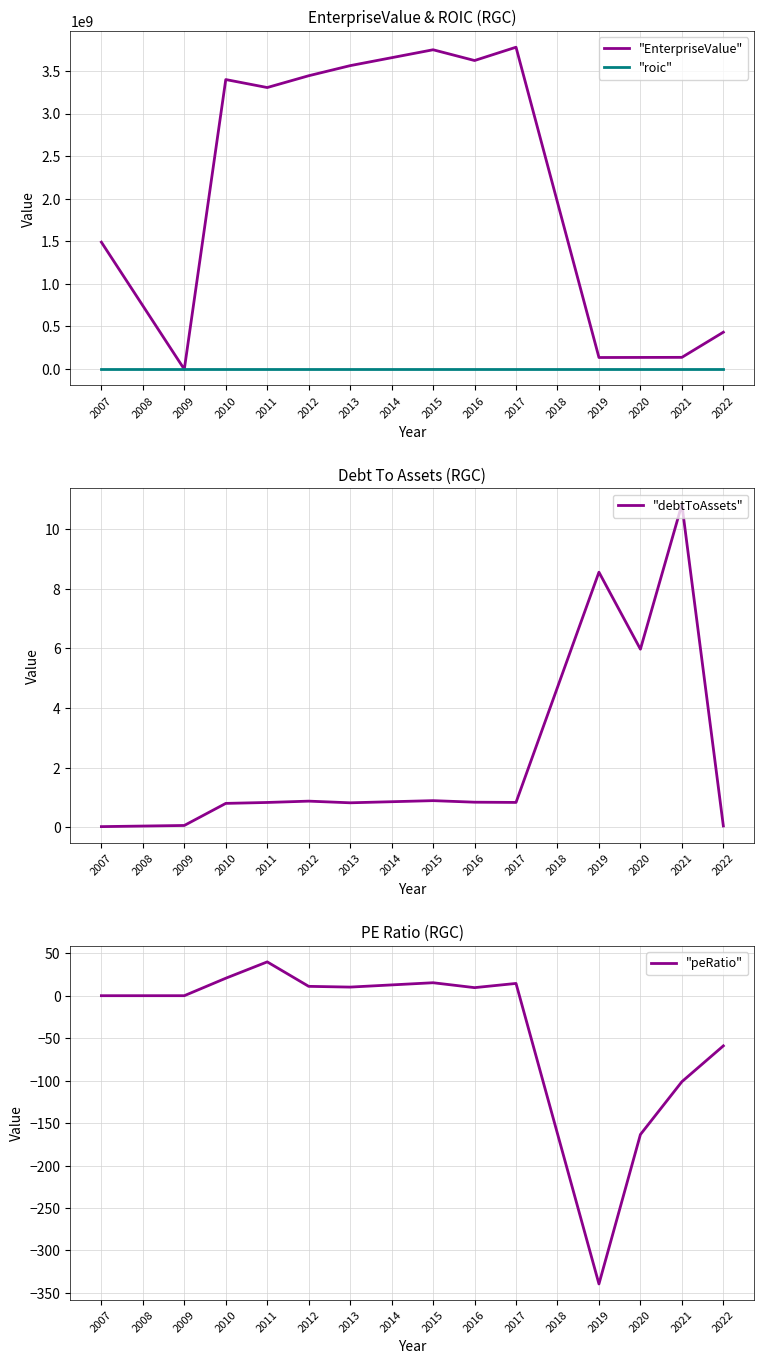

How many interior local peaks does the "debtToAssets" series have?

4